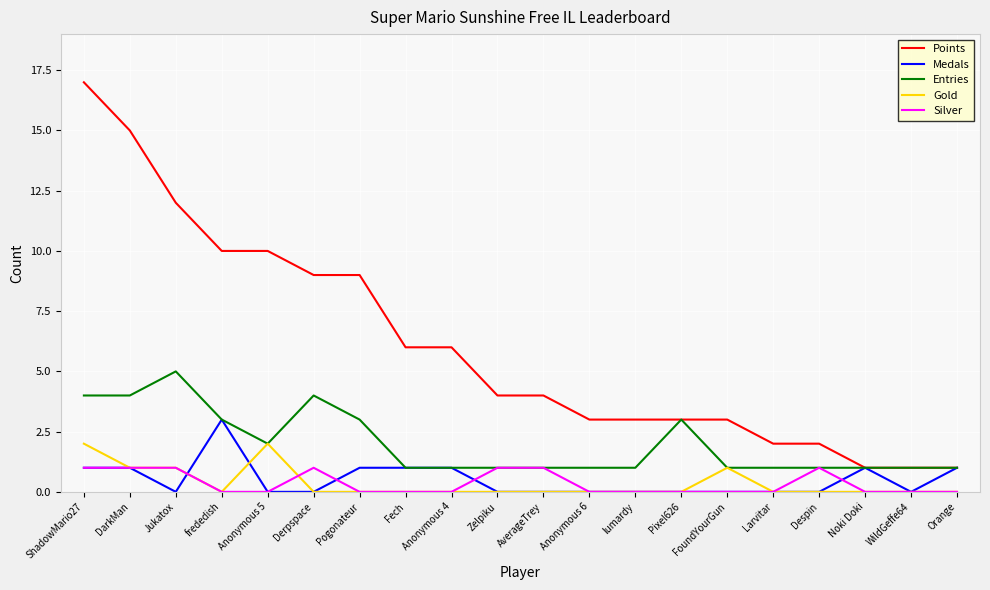

Reading left to right, extract all data points from this chart.

Points: 17	15	12	10	10	9	9	6	6	4	4	3	3	3	3	2	2	1	1	1
Medals: 1	1	0	3	0	0	1	1	1	0	0	0	0	0	0	0	0	1	0	1
Entries: 4	4	5	3	2	4	3	1	1	1	1	1	1	3	1	1	1	1	1	1
Gold: 2	1	1	0	2	0	0	0	0	0	0	0	0	0	1	0	0	0	0	0
Silver: 1	1	1	0	0	1	0	0	0	1	1	0	0	0	0	0	1	0	0	0